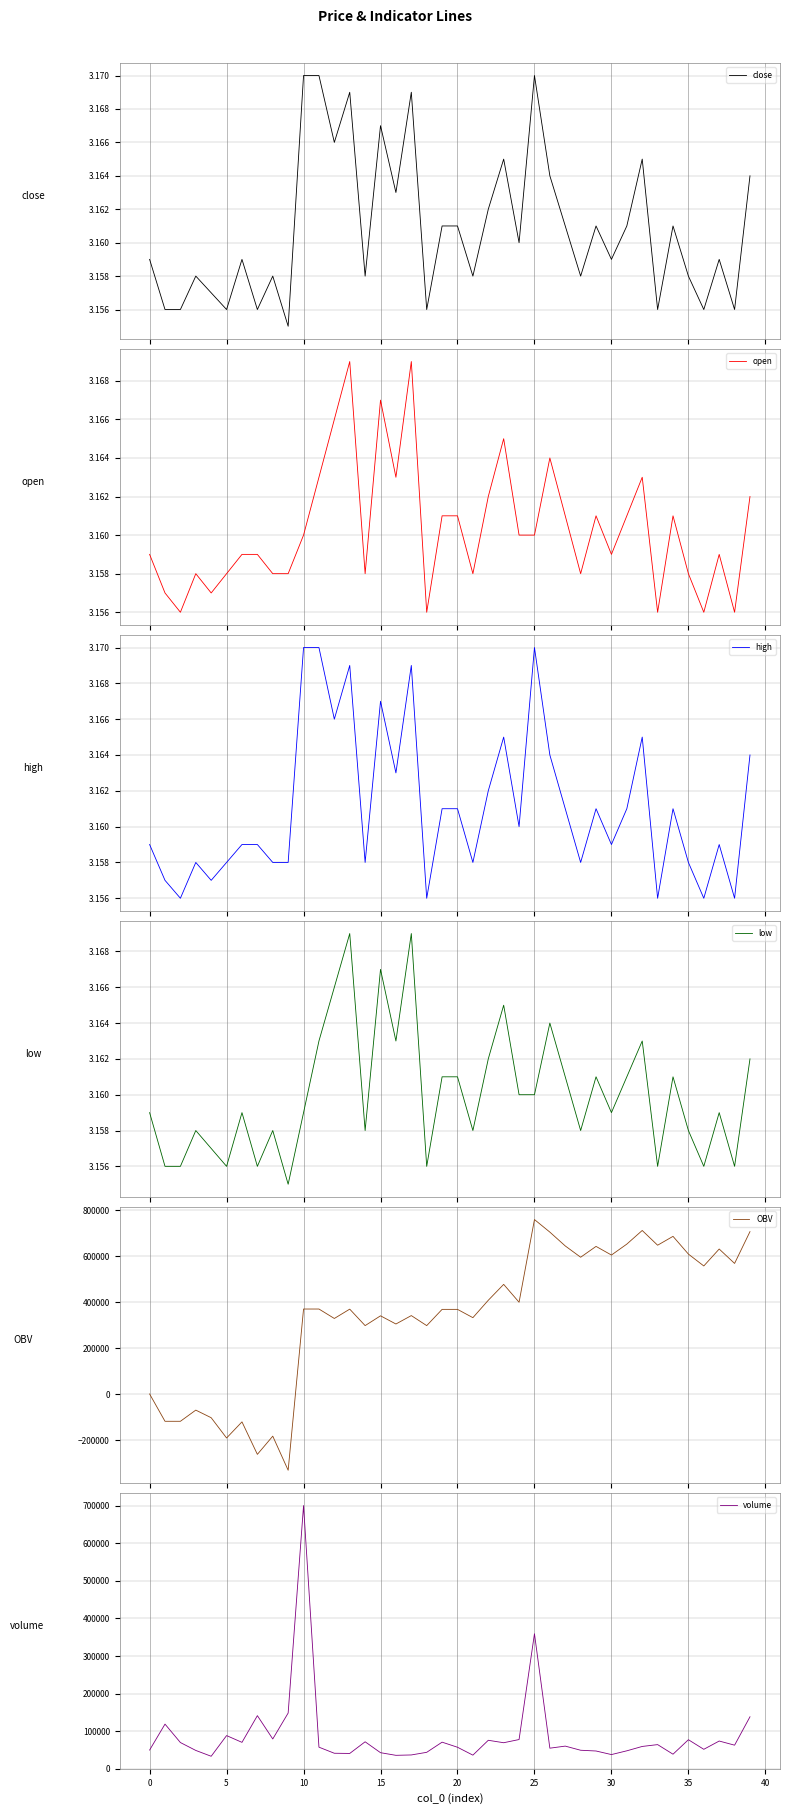

What is the minimum value for OBV?

-329939.5